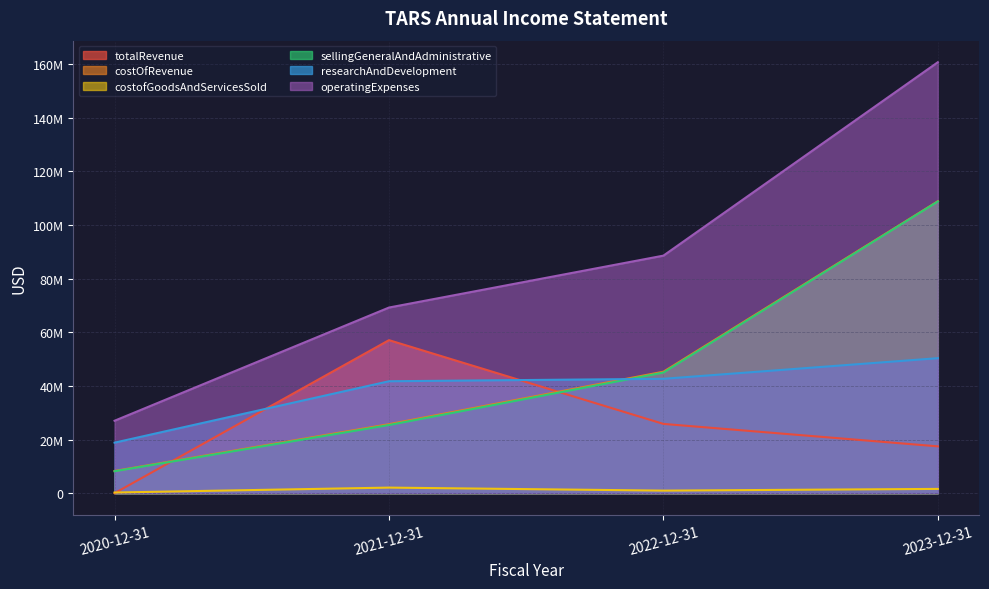

Which category has the highest value in the researchAndDevelopment series?

2023-12-31